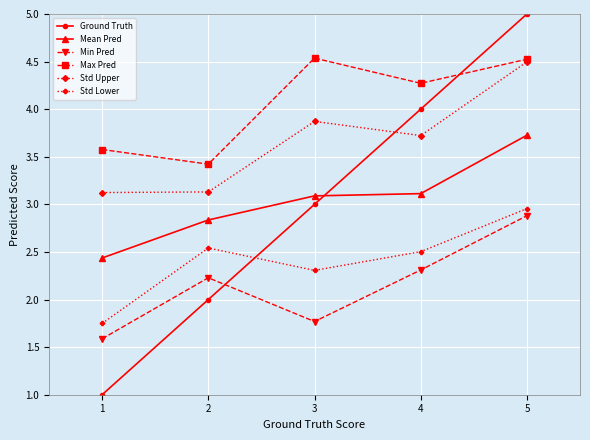

At which label does Max Pred first exceed 4?

3